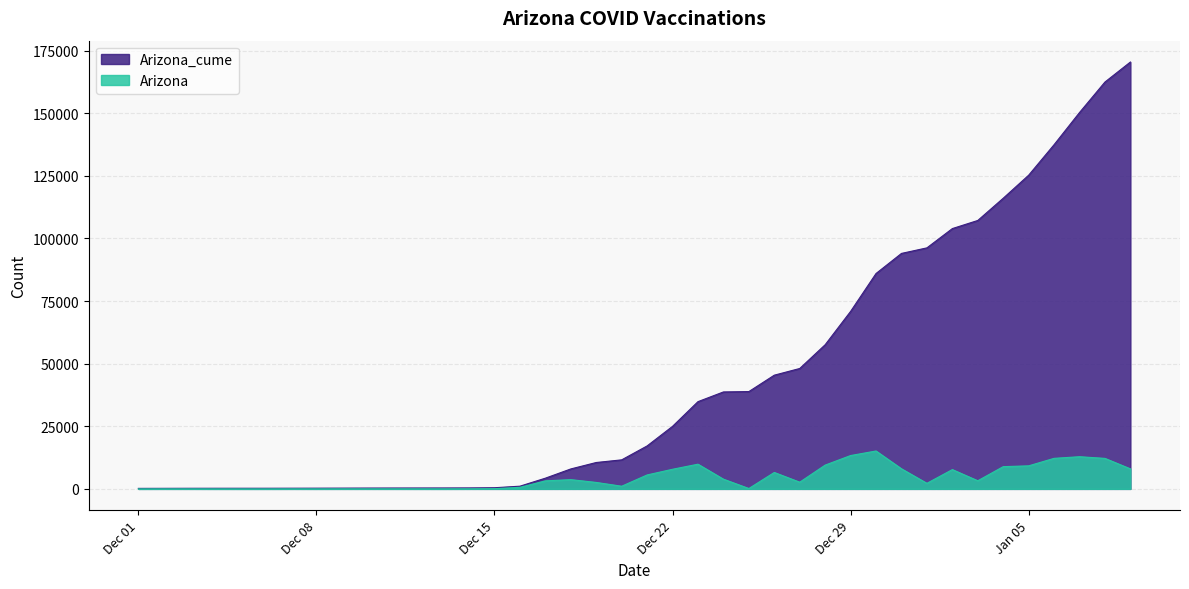

True or false: Arizona_cume and Arizona cross at least once.

False